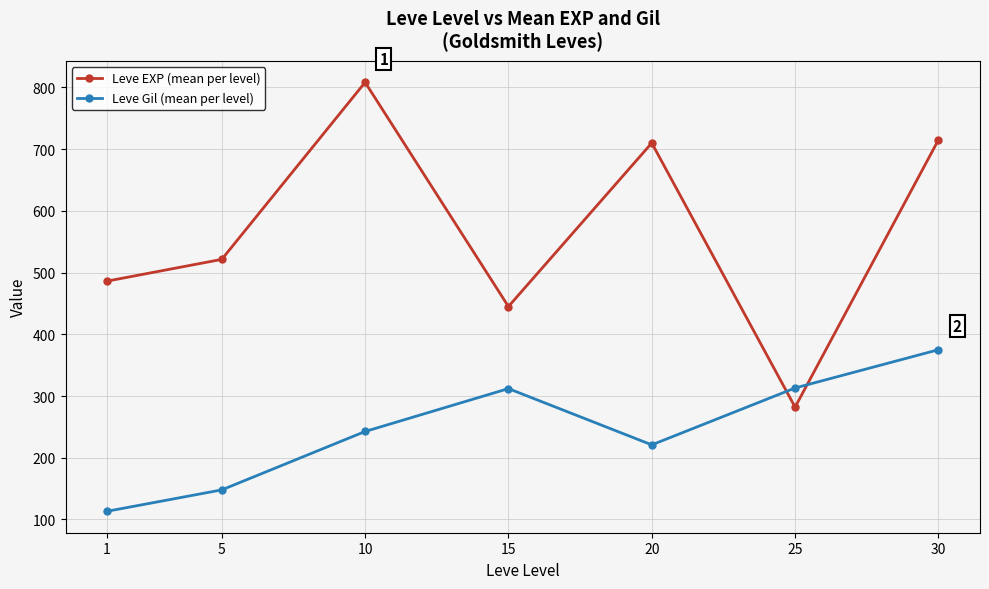

At 15, list the series in order from largest to smallest.

Leve EXP (mean per level), Leve Gil (mean per level)